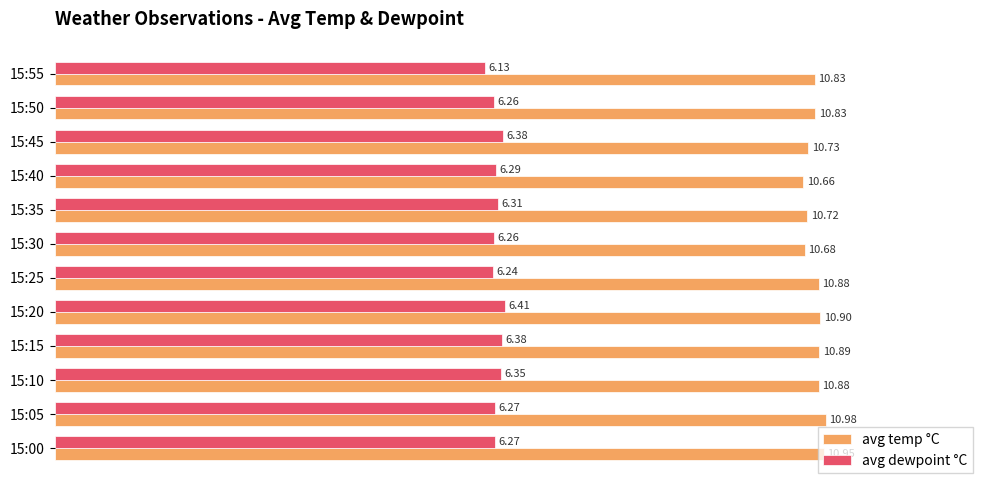

List the series in order of their overall mean, lowest first.

avg dewpoint °C, avg temp °C